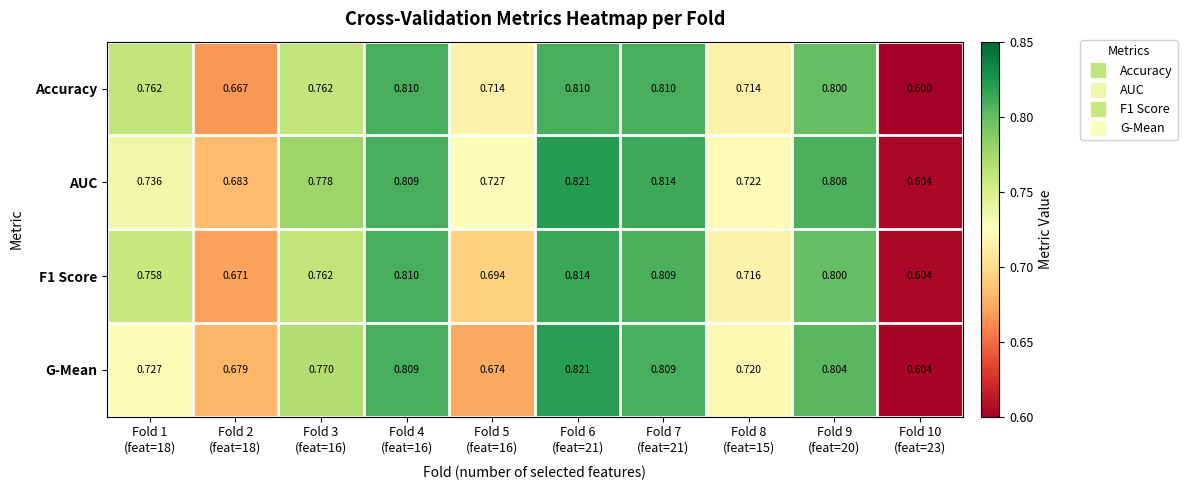

Which series has the largest total across all categories?

AUC